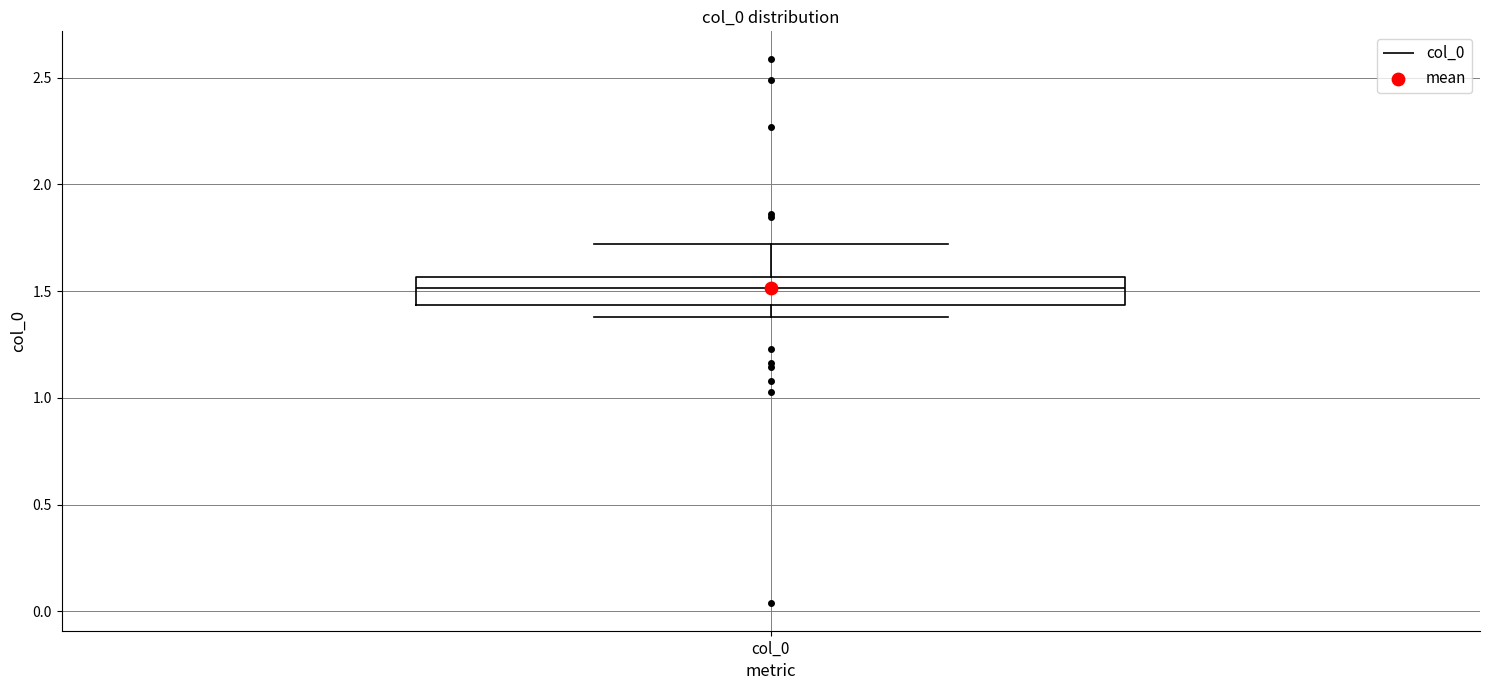

Where does the median line of the box for col_0 sit on the y-axis? The values are not printed on the chart, so give them approximately, as read against the axis.

1.50